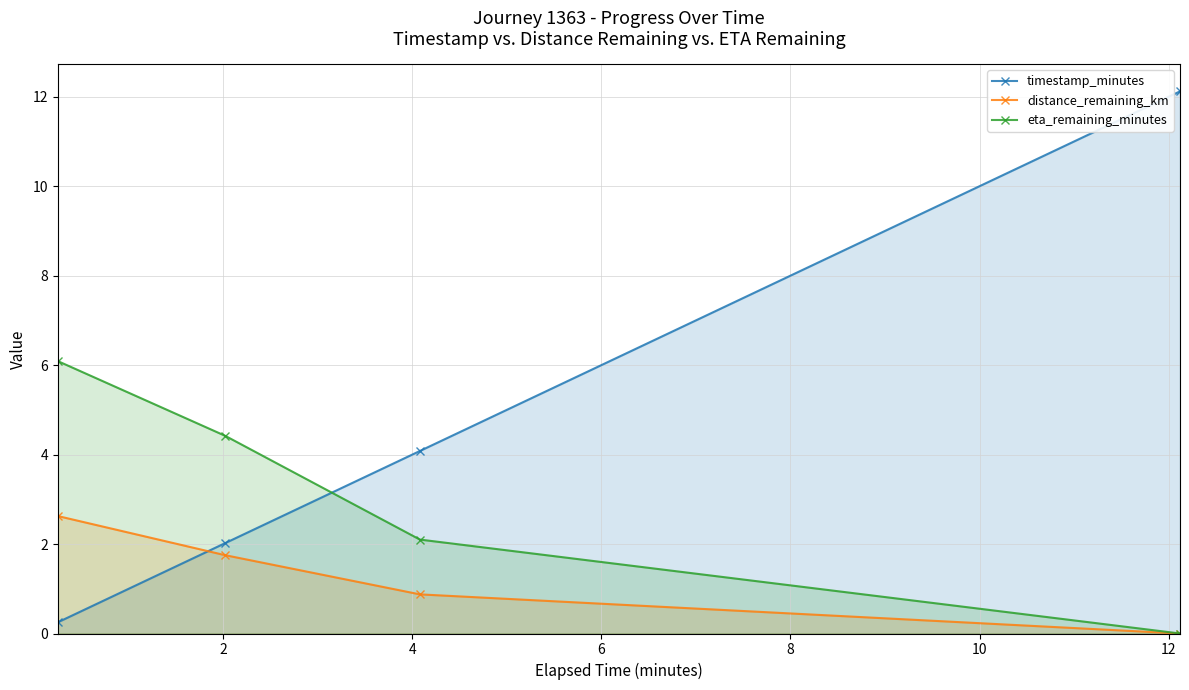

What is the difference between the maximum and second lowest values in the timestamp_minutes series?

10.1